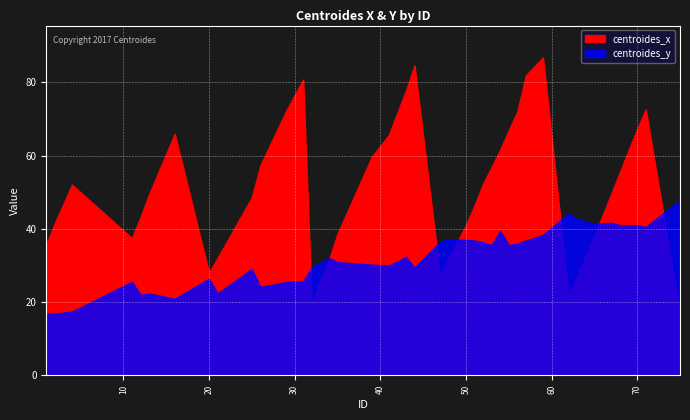

What is the difference between the maximum and minimum values in the centroides_x series?

69.7